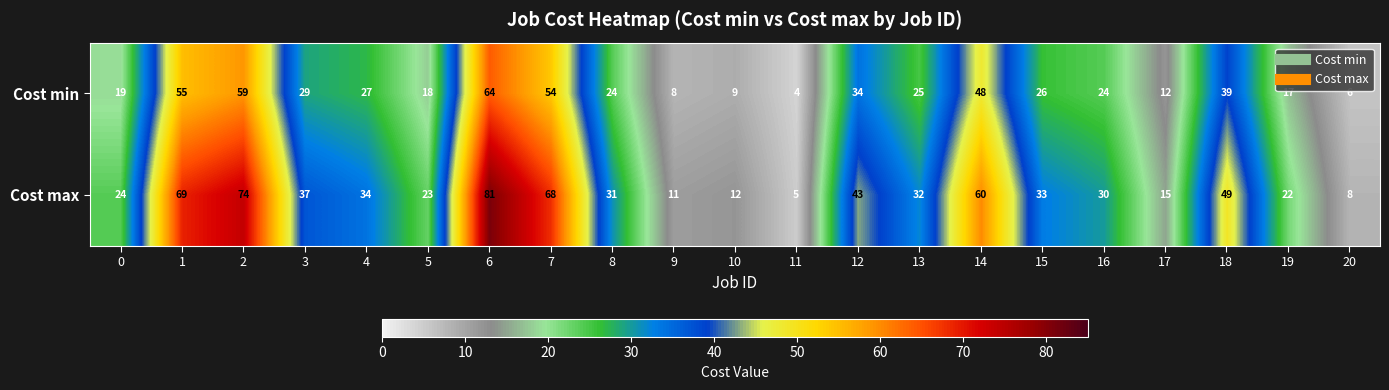

What is the difference between the Cost max values at 19 and 15?

11